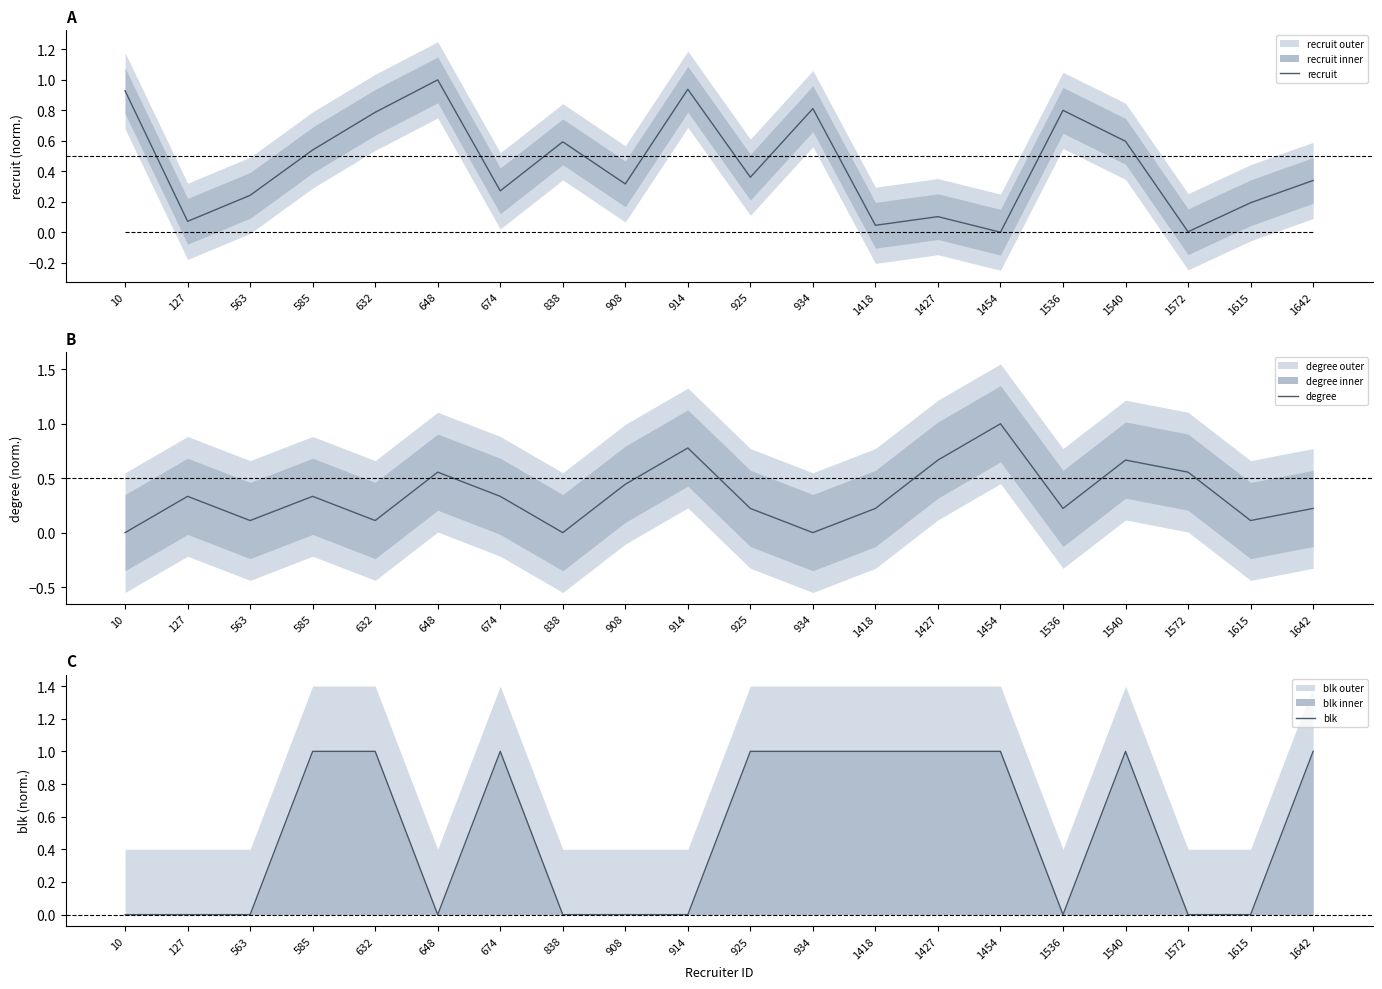

What is the difference between the maximum and minimum values in the recruit series?

1.0